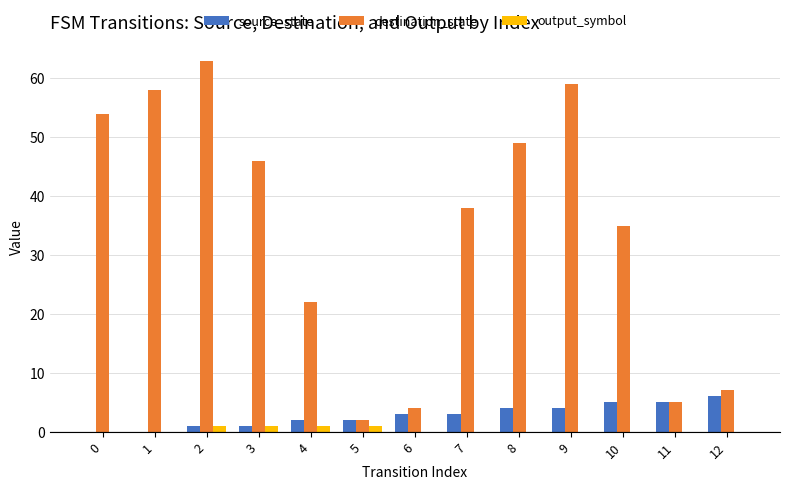

What is the maximum value for destination_state?

63